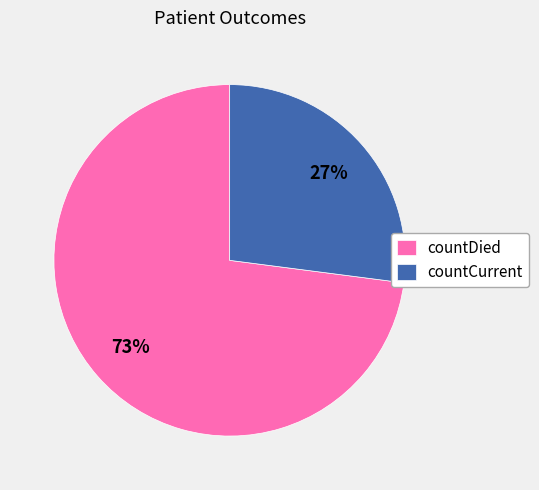

Count the number of slices in the pie.

2